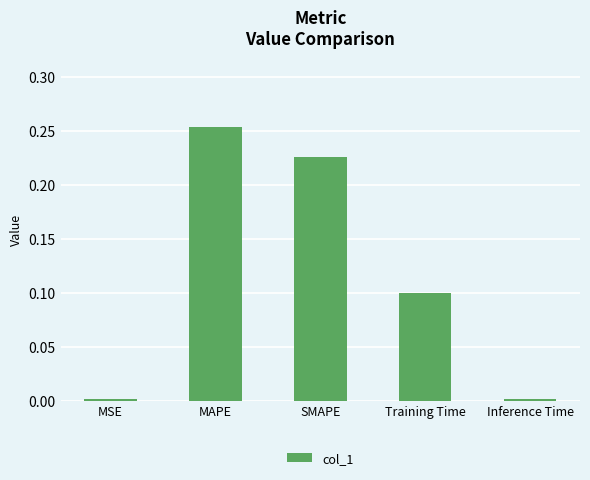

Does the chart contain stacked bars?

No